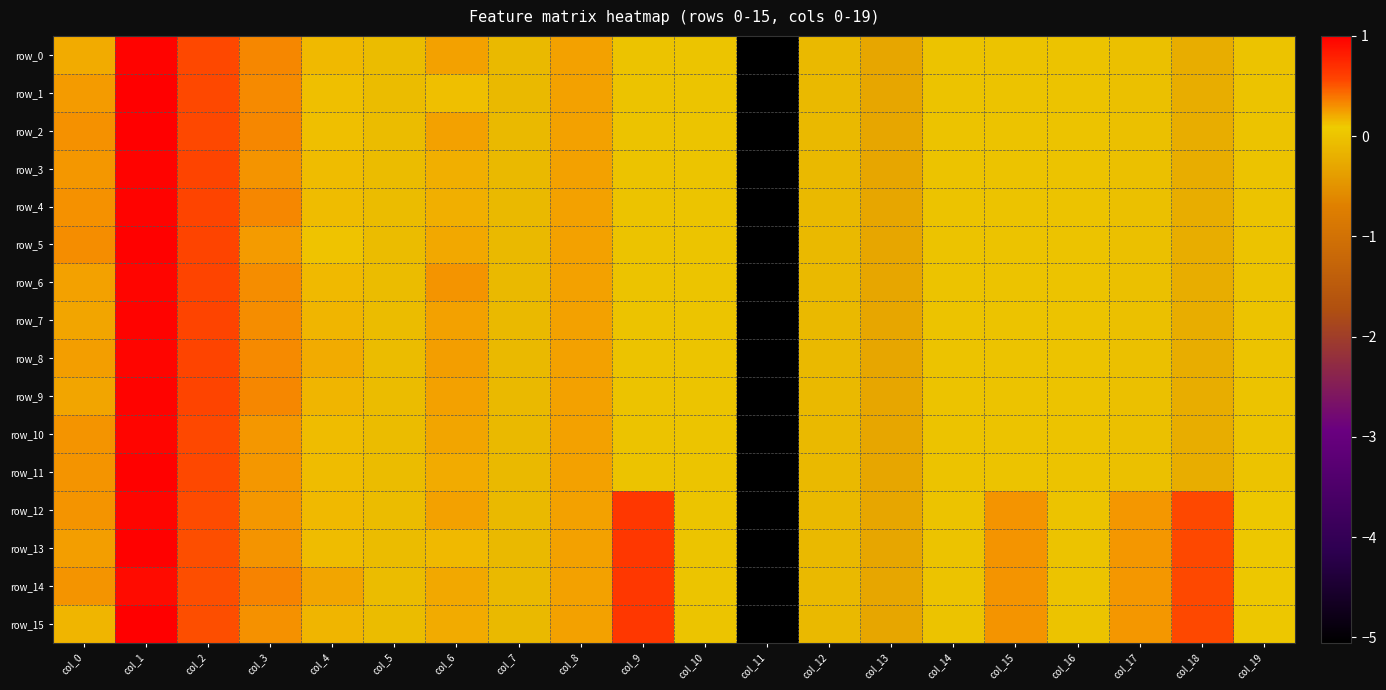

What is the sum of the row_6 values at col_6 and col_12?

0.2